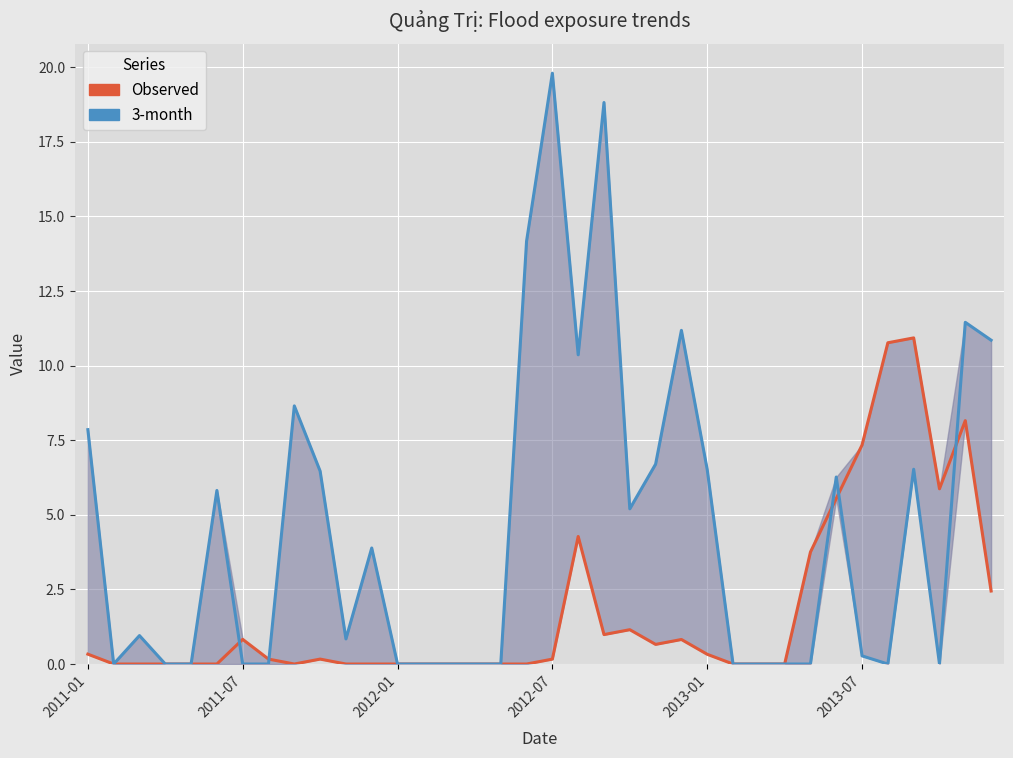

What is the sum of all Observed values?

64.7